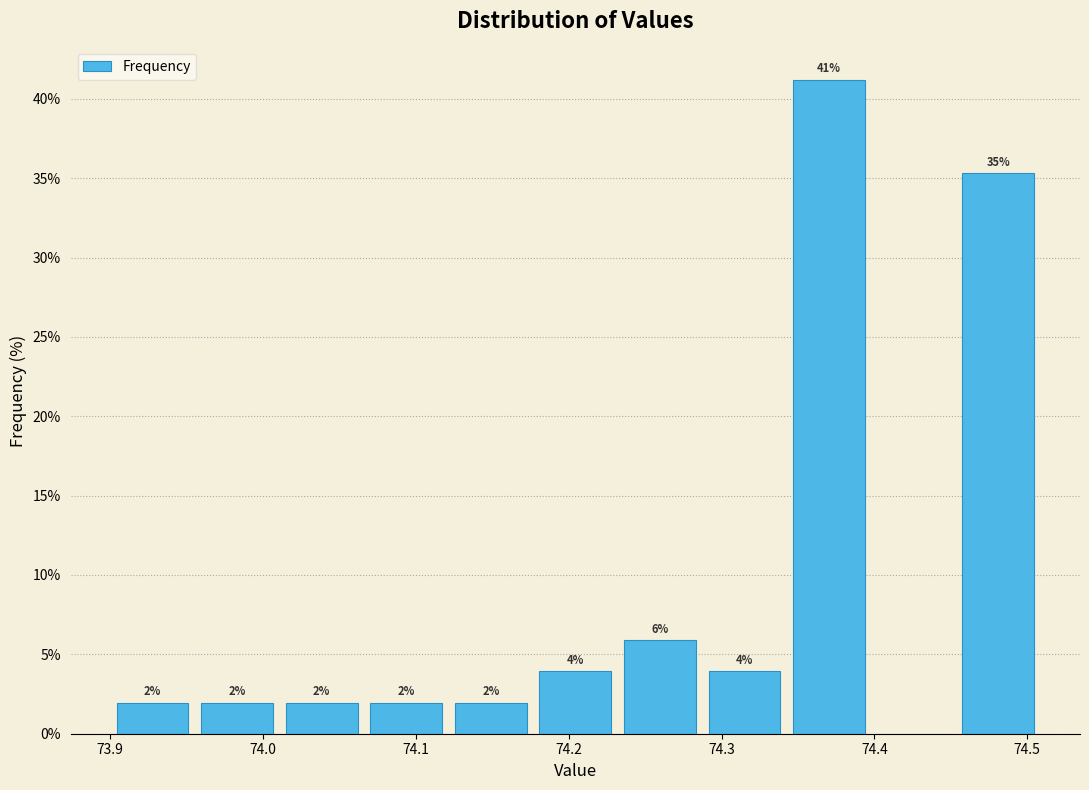

Over which range of the x-axis is the bar tallest?

74.34 to 74.40